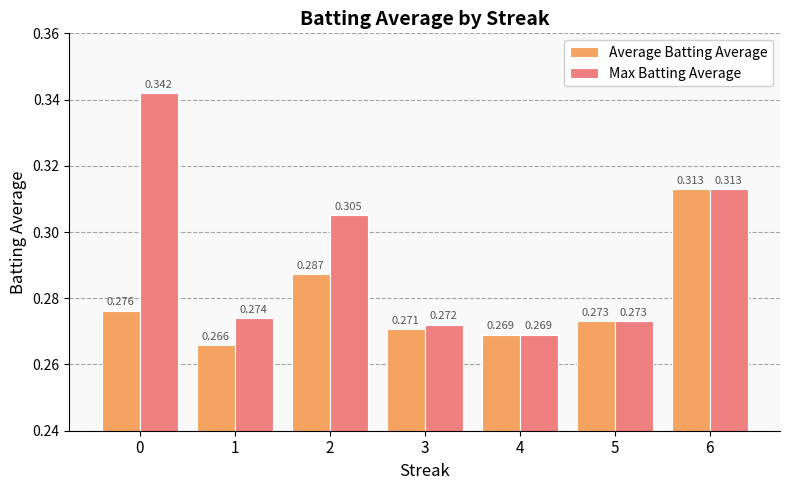

Rank the series by their average value, from lowest to highest.

Average Batting Average, Max Batting Average